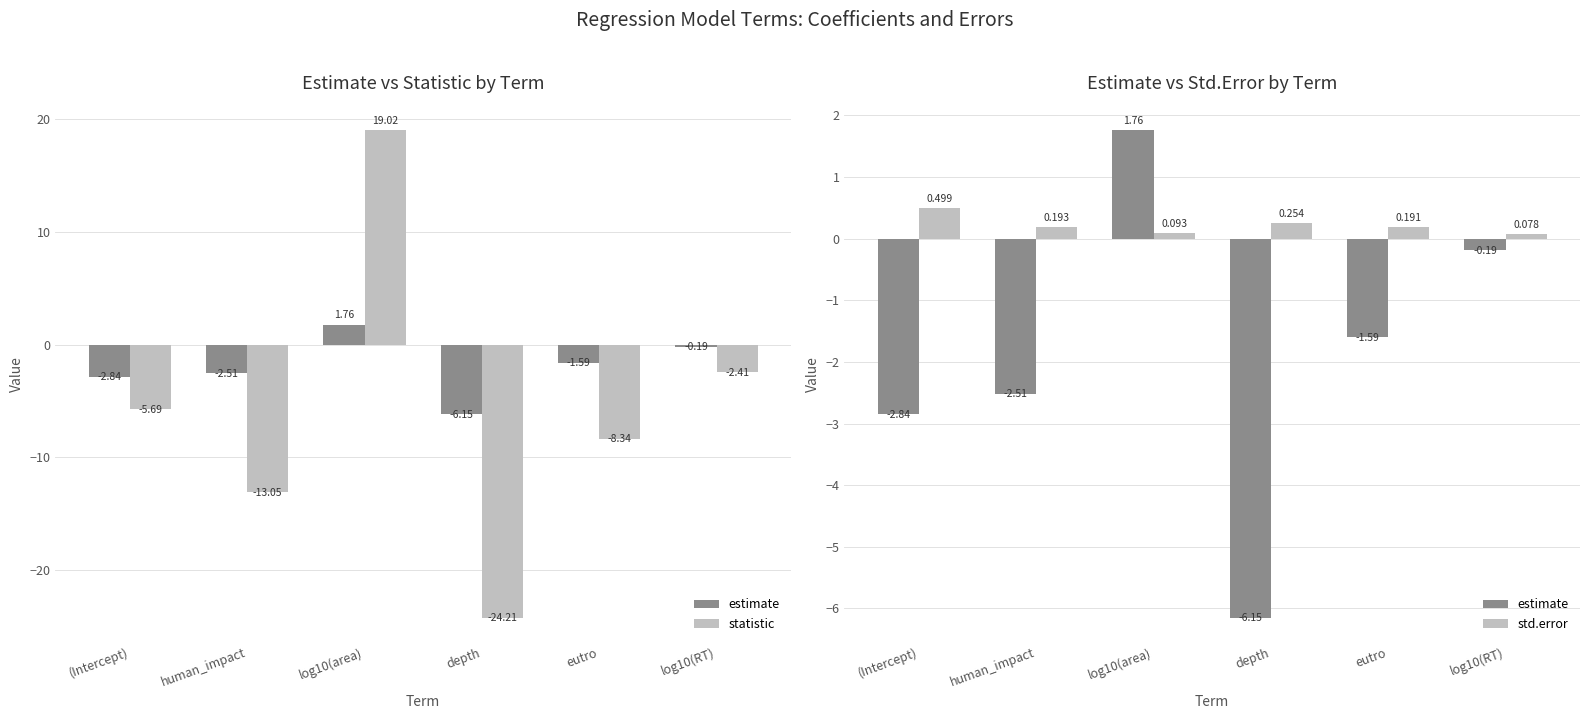

At how many categories does at least one series exceed -3?

6